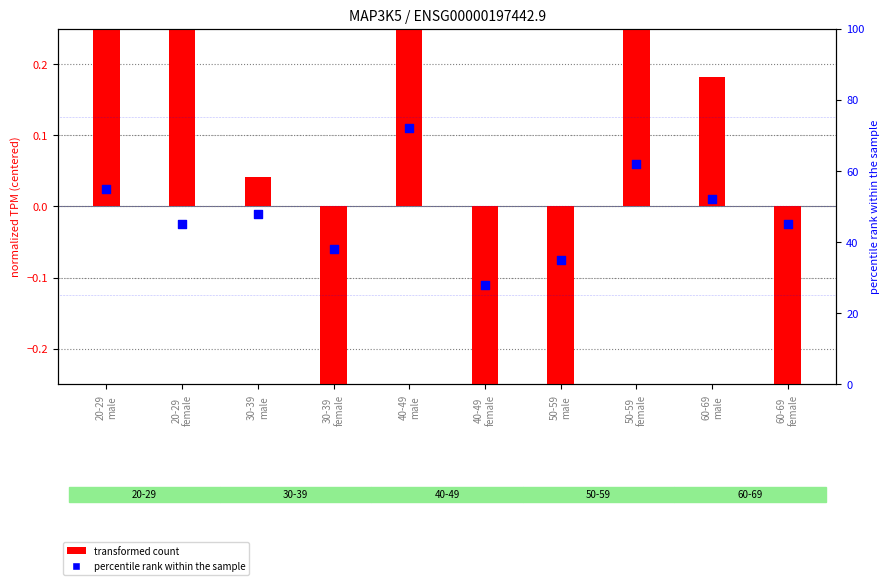

At how many categories does at least one series exceed 46?

5